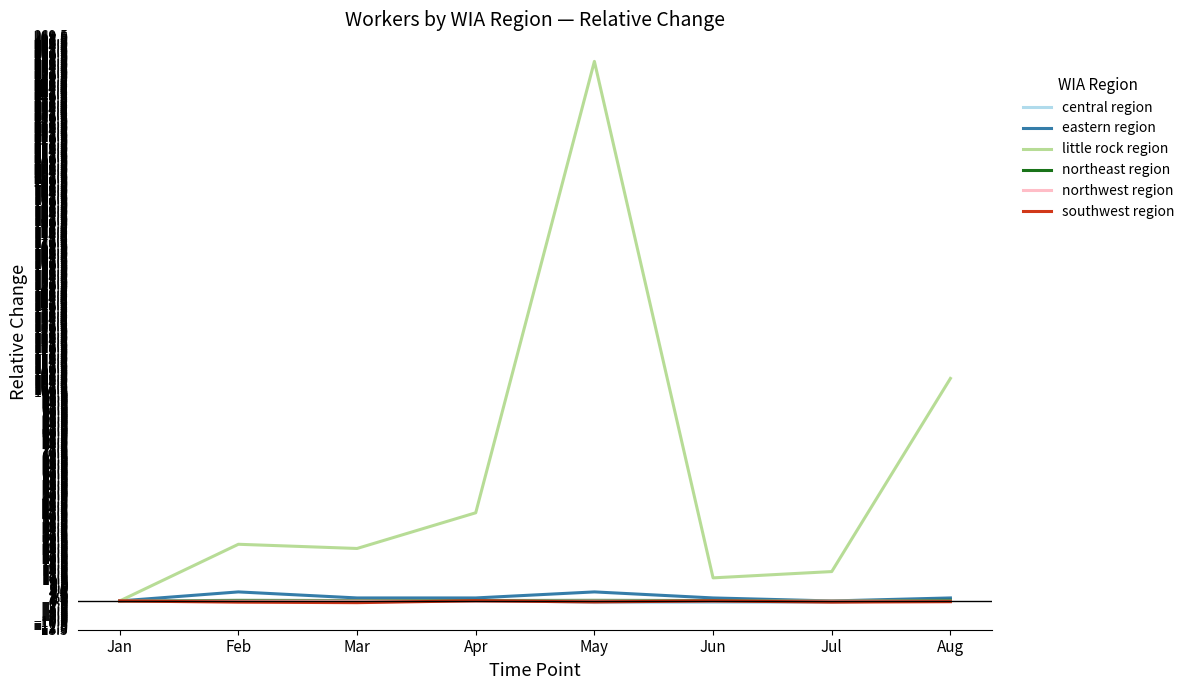

Which series has the largest range (max minus min)?

little rock region